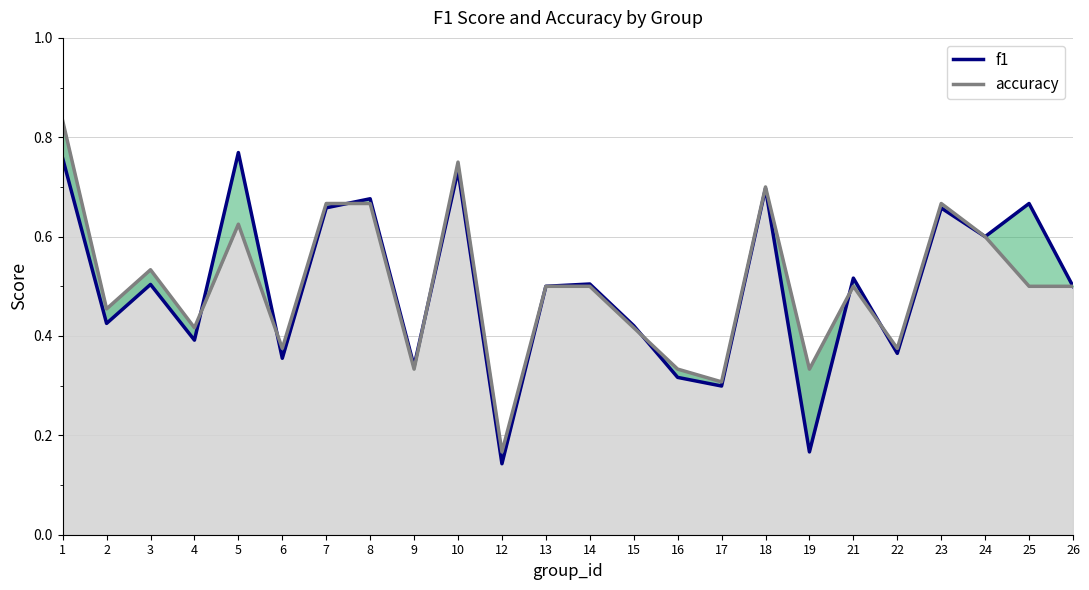

Is it true that the value at 8 is 0.4?

False